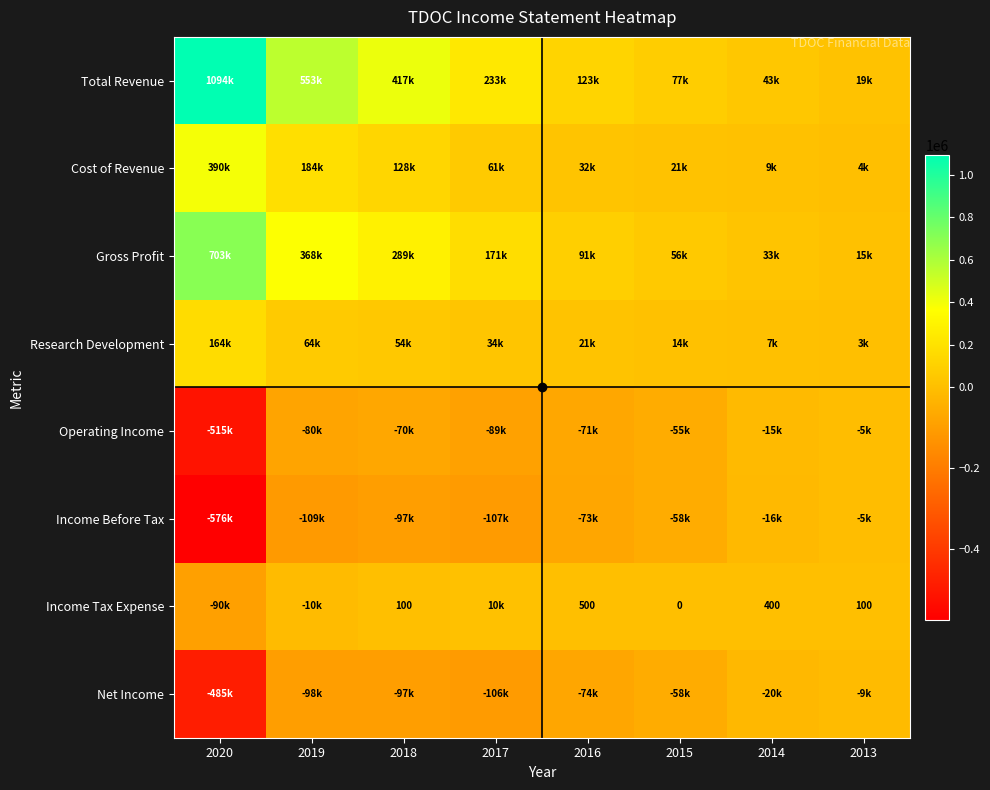

What is the minimum value shown in the chart?

-576000